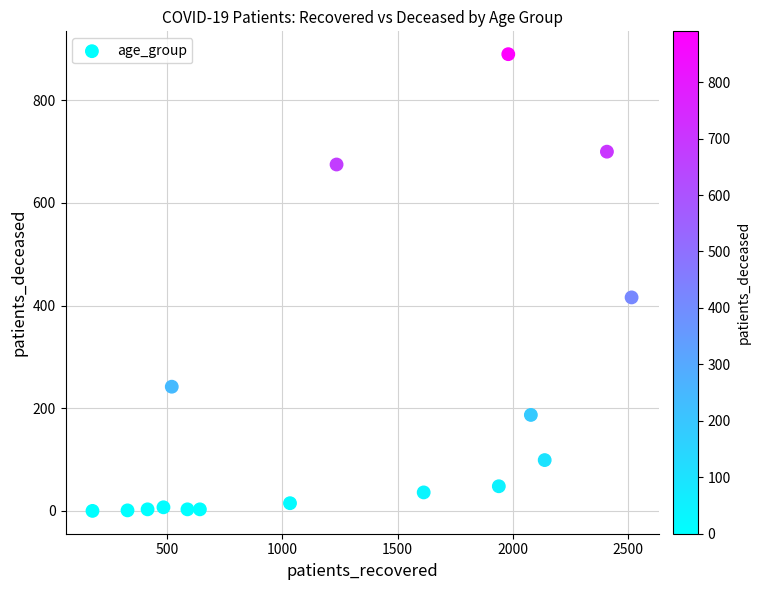

What is the range of Y values (max minus min)?

890